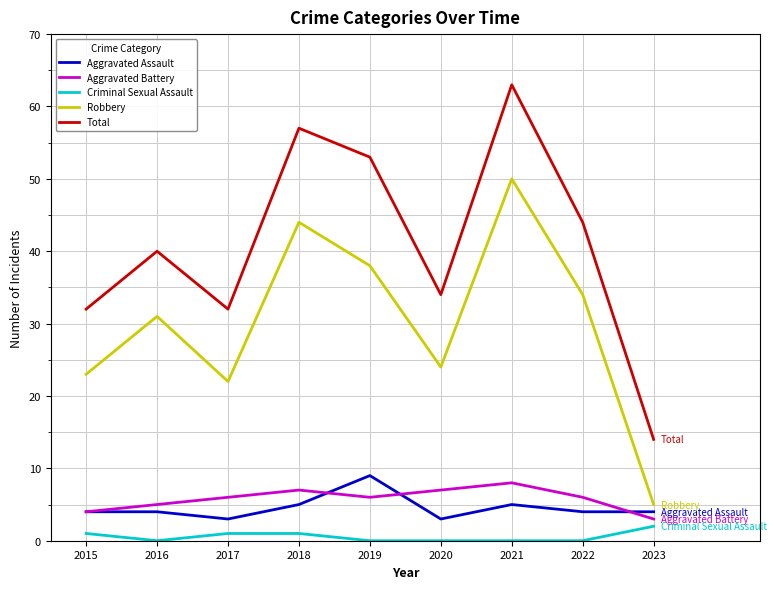

What are all the series names shown in the legend?

Aggravated Assault, Aggravated Battery, Criminal Sexual Assault, Robbery, Total